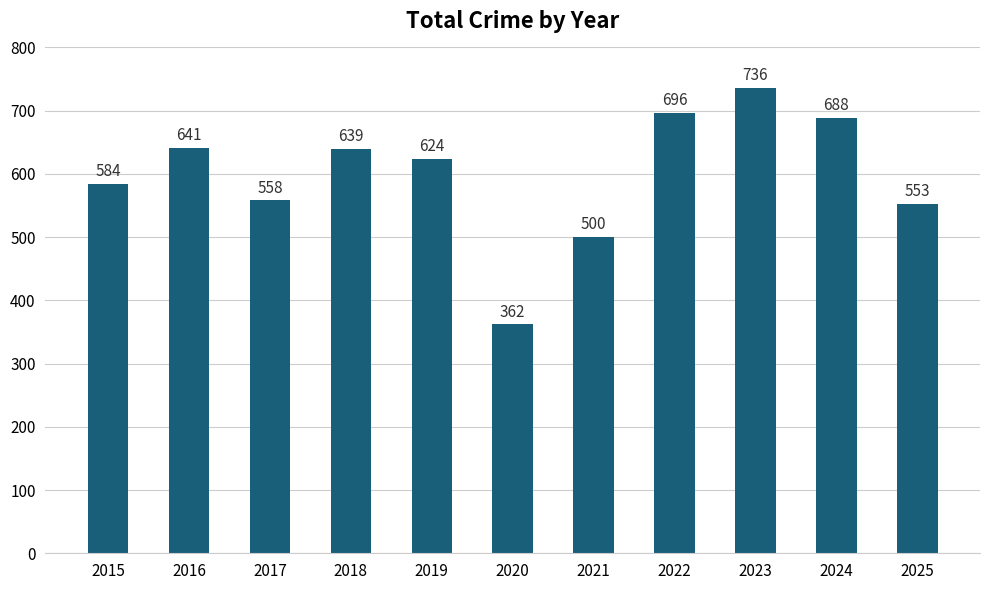

List the labels in order of value, largest first.

2023, 2022, 2024, 2016, 2018, 2019, 2015, 2017, 2025, 2021, 2020